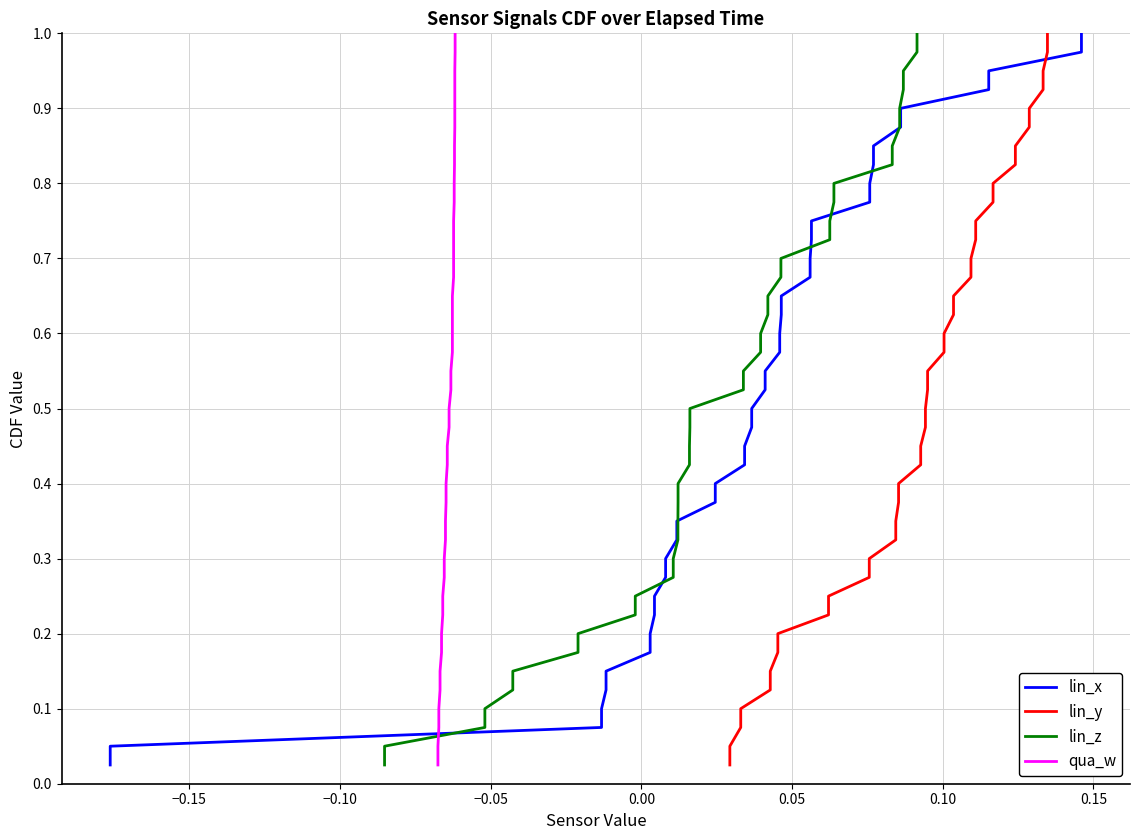

What is the greatest value displayed?

1.0